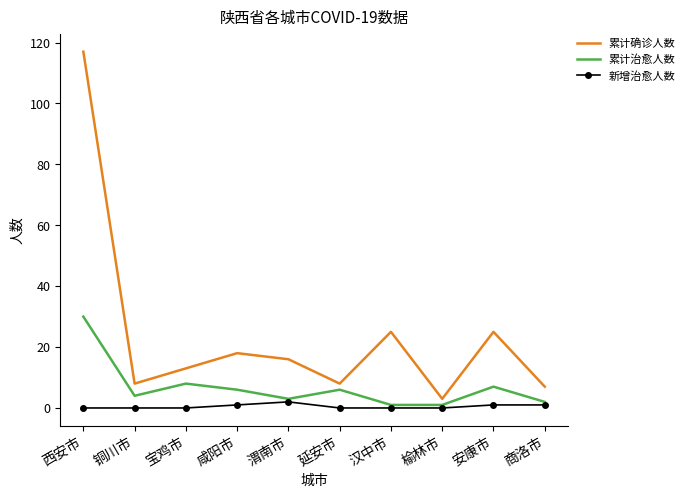

Which series changed the most between 咸阳市 and 商洛市?

累计确诊人数